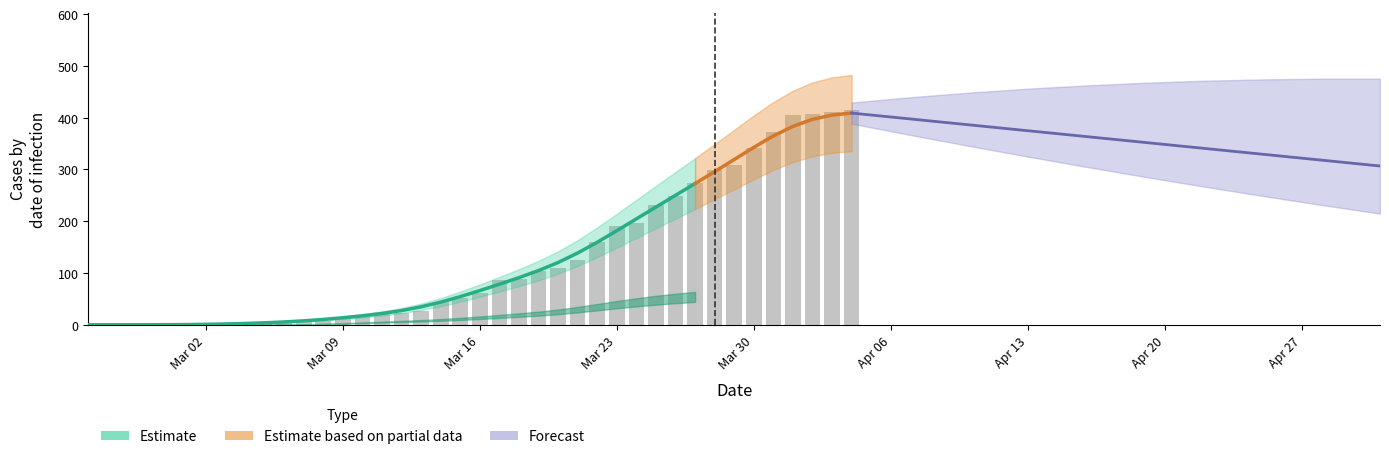

Between 7 and 8, which is larger?

8